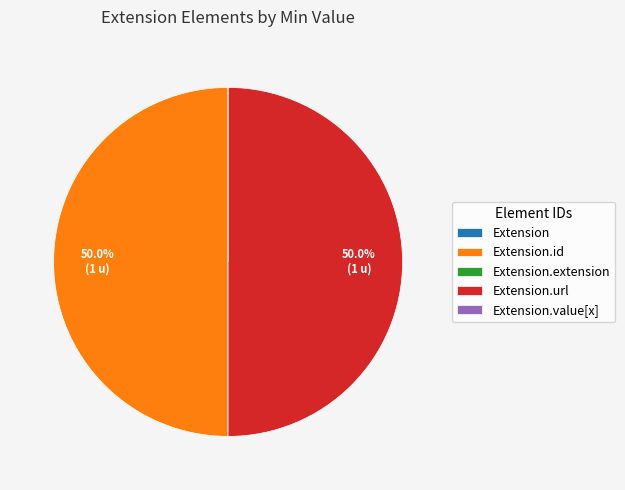

Does any single category account for the majority?

No